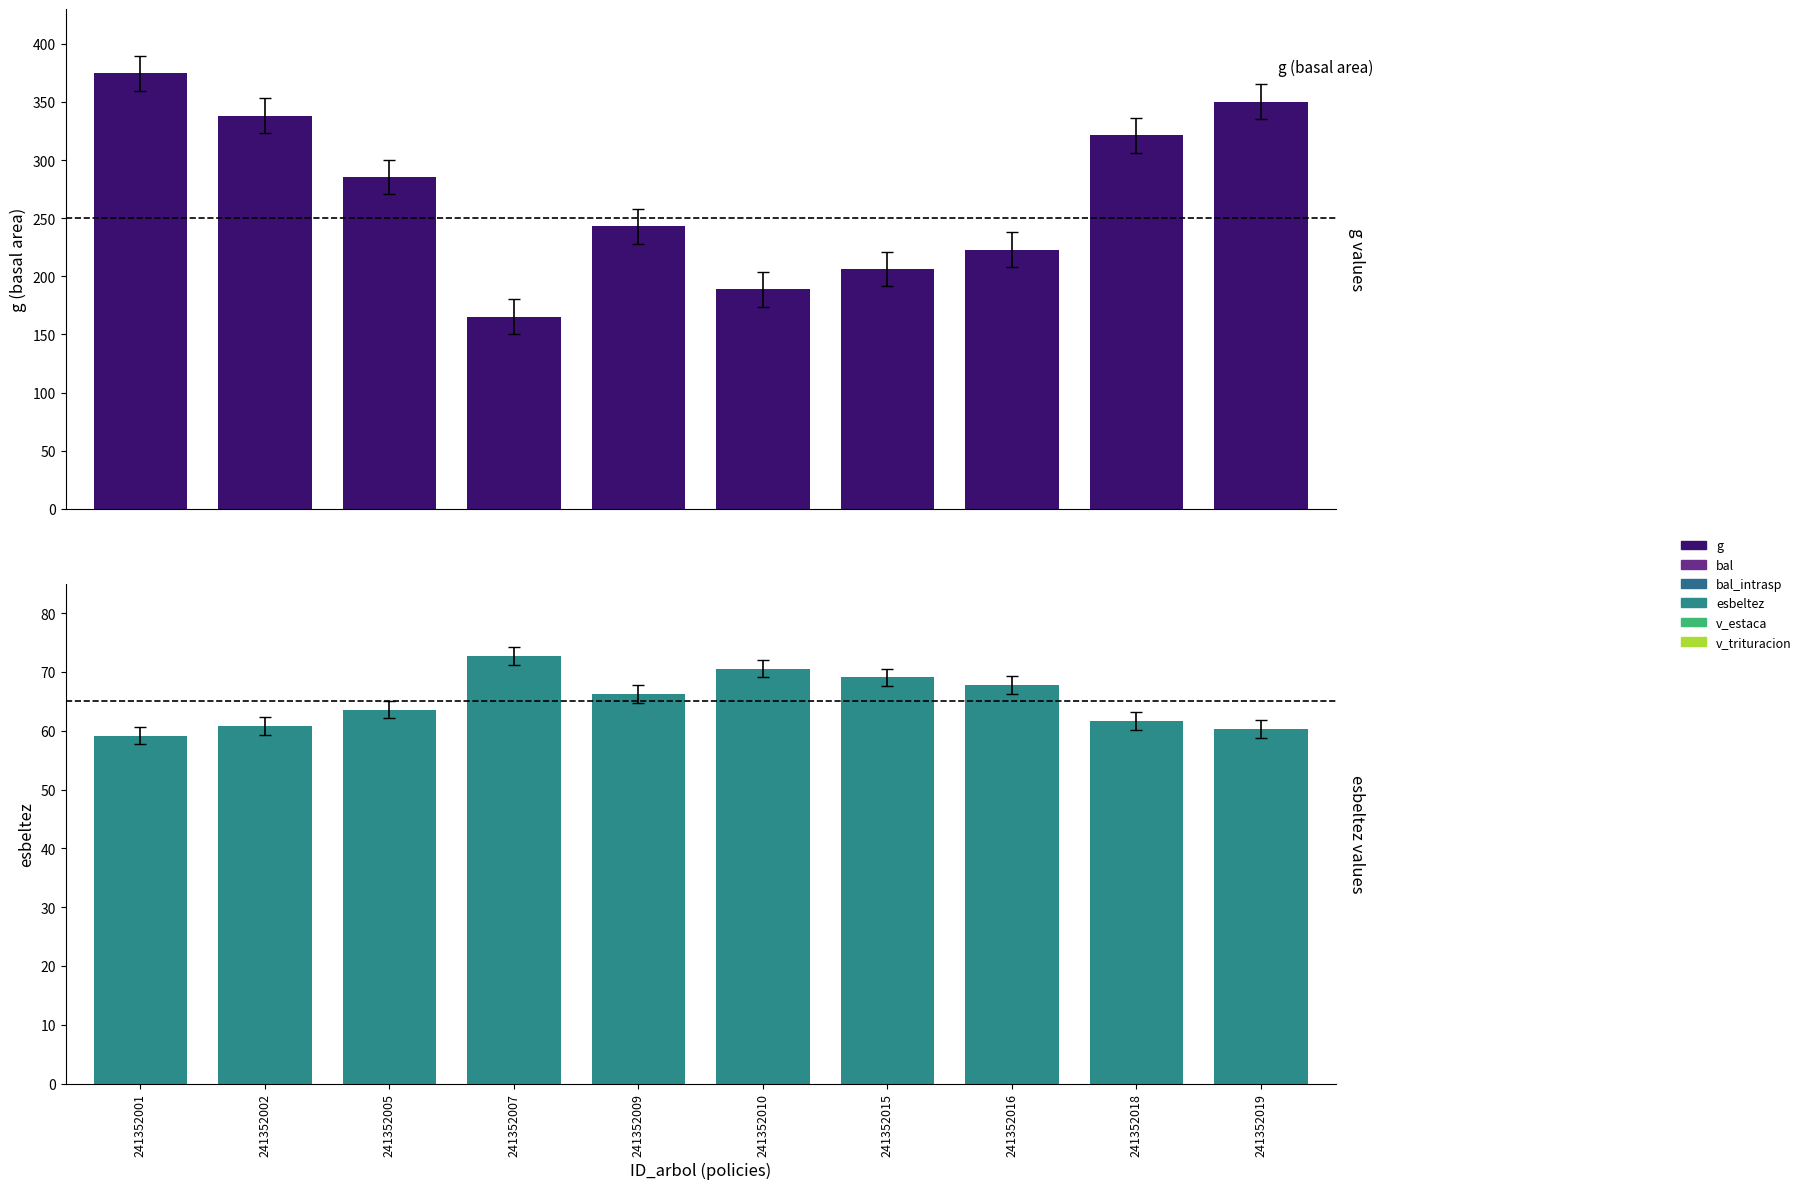

True or false: g has a value of 285.5 at 241352005.

True